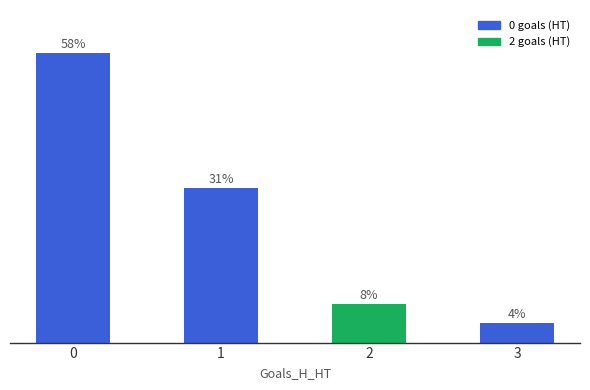

Are the bars horizontal?

No